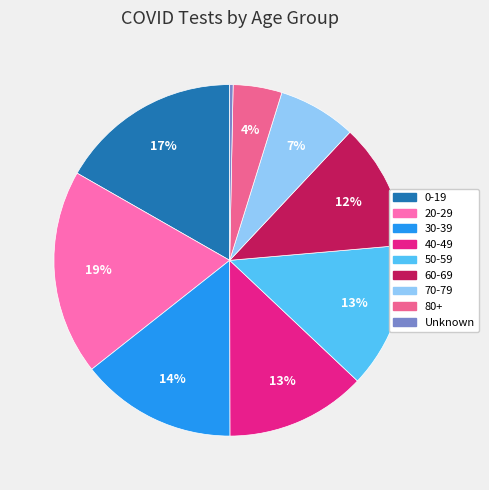

To the nearest percent, what portion does 40-49 represent?

13%